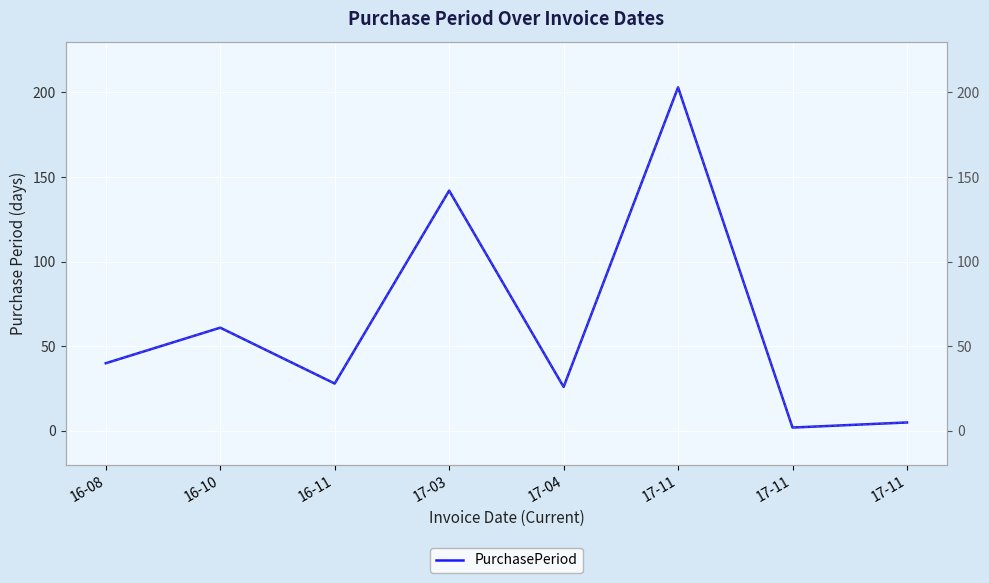

Reading left to right, what are all the values shown in this chart?

16-08=40	16-10=61	16-11=28	17-03=142	17-04=26	17-11=203	17-11=2	17-11=5